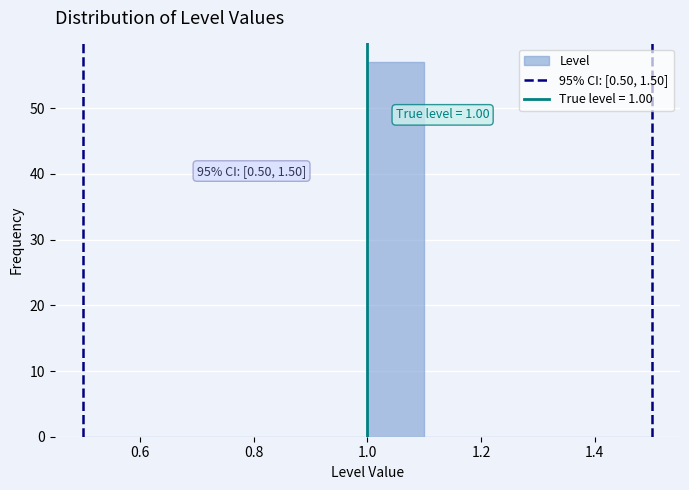

Which range on the x-axis has the tallest bar?

1.0 to 1.1